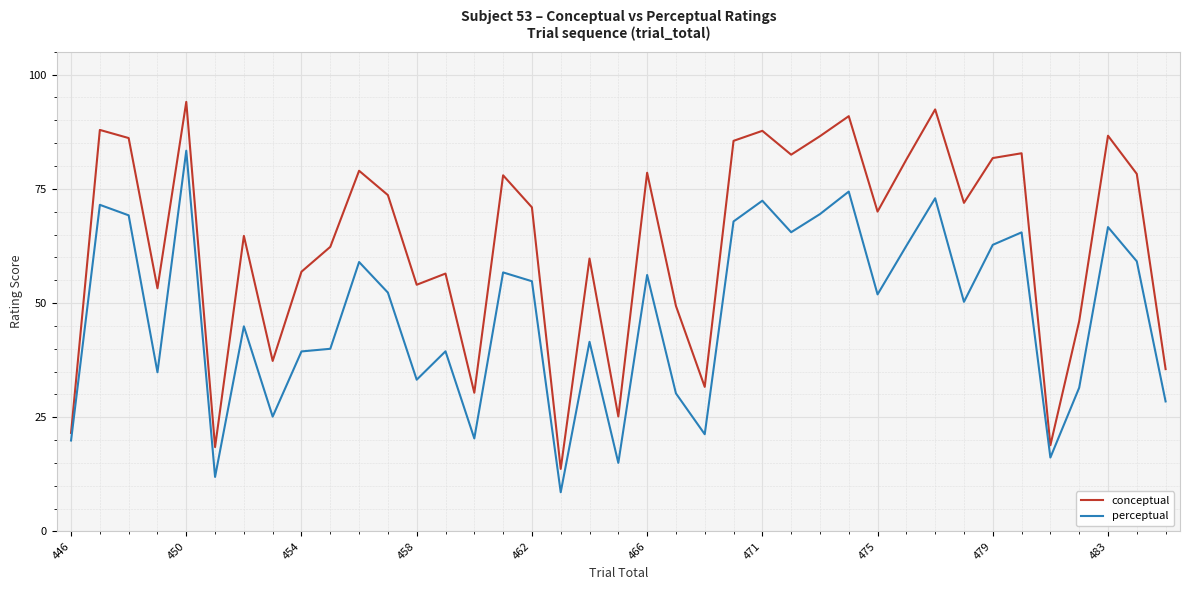

True or false: conceptual and perceptual intersect in this chart.

False